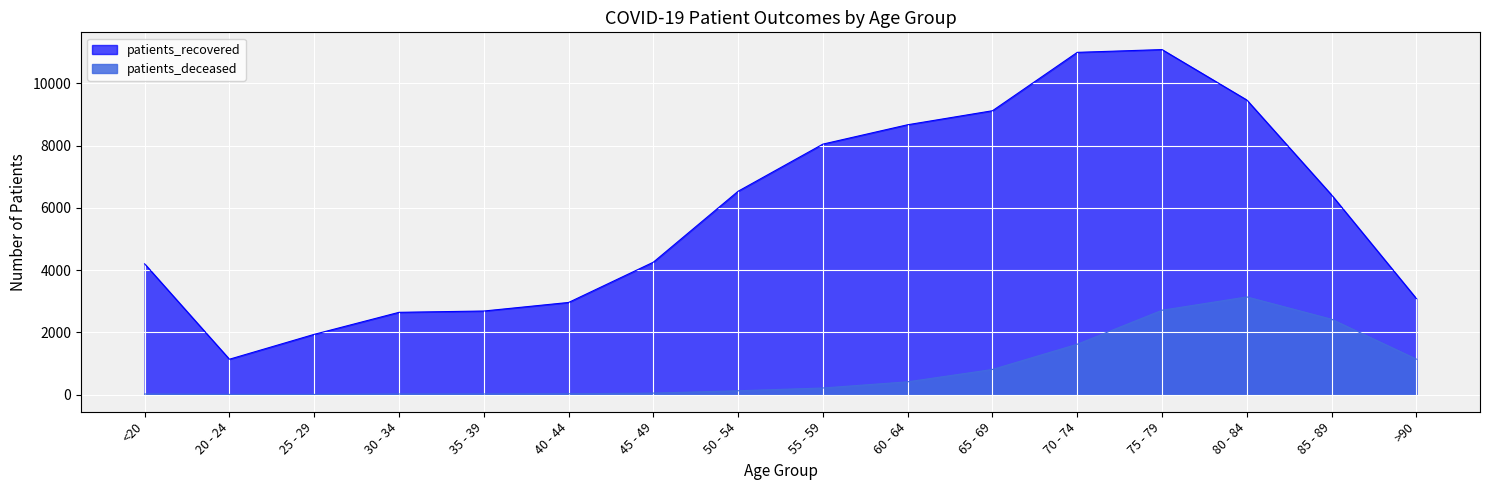

Is it true that patients_deceased equals 209 at 55 - 59?

True